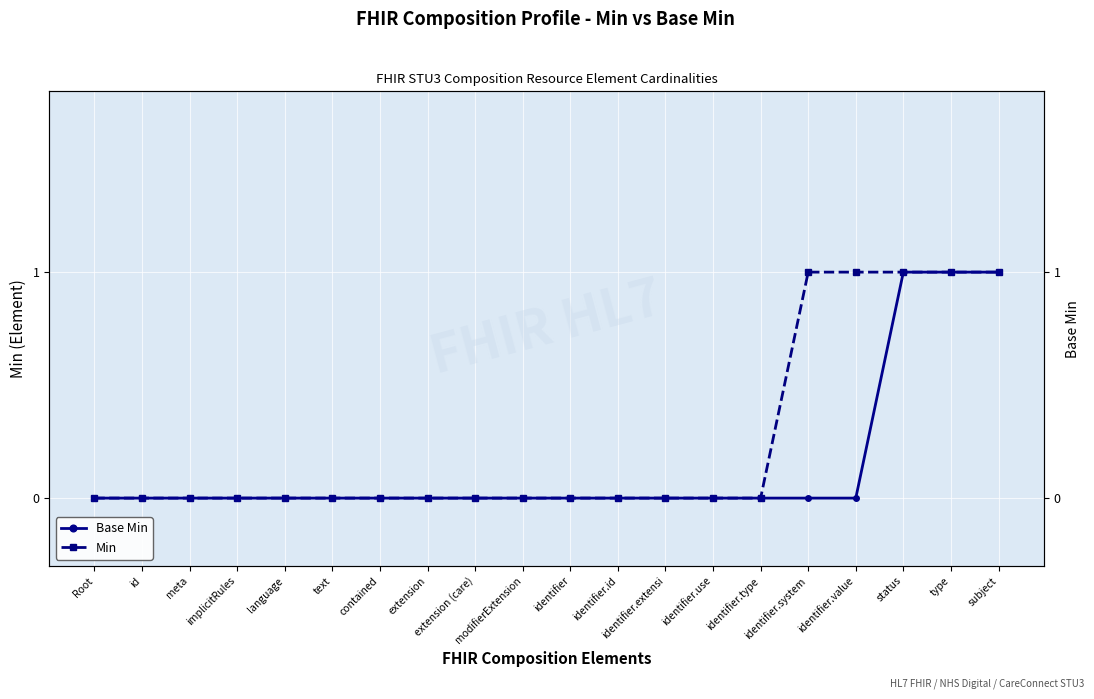

Between identifier.use and identifier.system, which is larger?

identifier.use